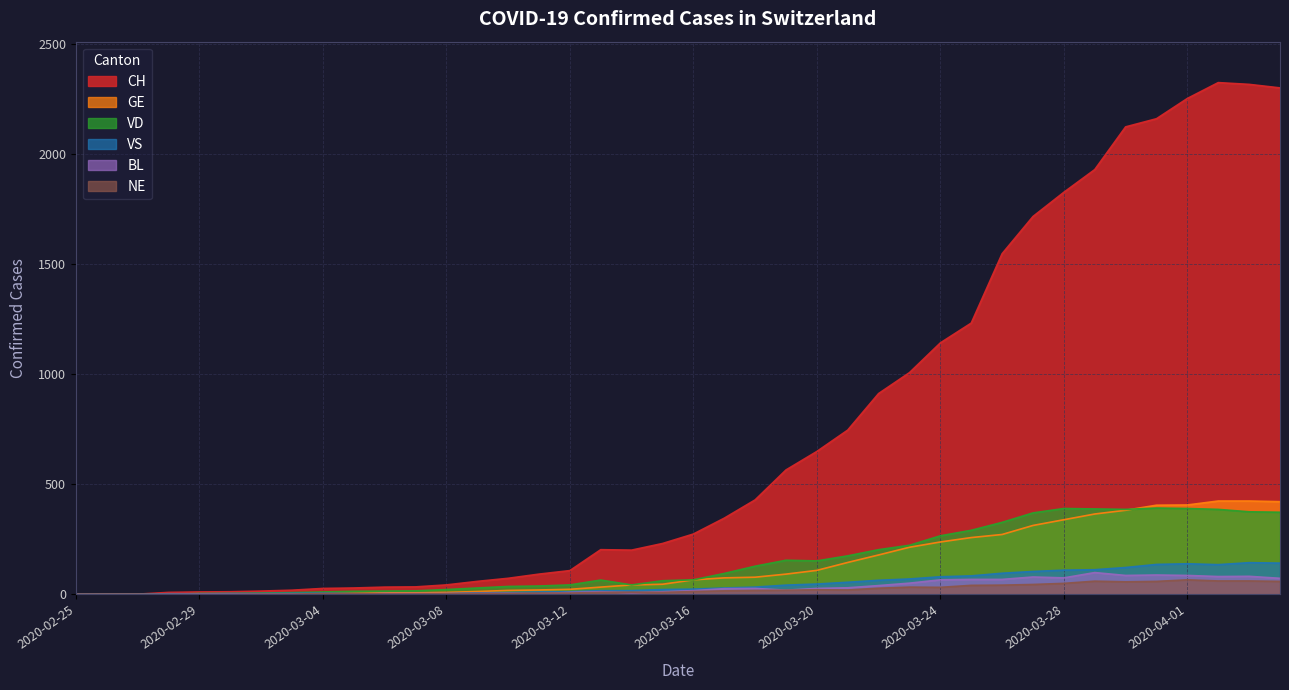

Reading right to left, extract all data points from this chart.

CH: 2020-04-04=2300	2020-04-03=2316	2020-04-02=2324	2020-04-01=2252	2020-03-31=2160	2020-03-30=2123	2020-03-29=1929	2020-03-28=1826	2020-03-27=1716	2020-03-26=1547	2020-03-25=1232	2020-03-24=1142	2020-03-23=1007	2020-03-22=912	2020-03-21=746	2020-03-20=649	2020-03-19=565	2020-03-18=429	2020-03-17=346	2020-03-16=274	2020-03-15=231	2020-03-14=201	2020-03-13=203	2020-03-12=108	2020-03-11=92	2020-03-10=73	2020-03-09=59	2020-03-08=43	2020-03-07=34	2020-03-06=33	2020-03-05=29	2020-03-04=27	2020-03-03=19	2020-03-02=15	2020-03-01=12	2020-02-29=11	2020-02-28=9	2020-02-27=1	2020-02-26=1	2020-02-25=0
GE: 2020-04-04=421	2020-04-03=424	2020-04-02=424	2020-04-01=406	2020-03-31=405	2020-03-30=382	2020-03-29=365	2020-03-28=339	2020-03-27=313	2020-03-26=272	2020-03-25=258	2020-03-24=238	2020-03-23=214	2020-03-22=179	2020-03-21=145	2020-03-20=109	2020-03-19=92	2020-03-18=78	2020-03-17=75	2020-03-16=66	2020-03-15=46	2020-03-14=43	2020-03-13=33	2020-03-12=23	2020-03-11=20	2020-03-10=18	2020-03-09=13	2020-03-08=9	2020-03-07=7	2020-03-06=7	2020-03-05=5	2020-03-04=4	2020-03-03=4	2020-03-02=3	2020-03-01=3	2020-02-29=3	2020-02-28=2	2020-02-27=1	2020-02-26=1	2020-02-25=0
BL: 2020-04-04=73	2020-04-03=82	2020-04-02=81	2020-04-01=86	2020-03-31=88	2020-03-30=86	2020-03-29=99	2020-03-28=75	2020-03-27=79	2020-03-26=68	2020-03-25=68	2020-03-24=66	2020-03-23=51	2020-03-22=40	2020-03-21=30	2020-03-20=27	2020-03-19=19	2020-03-18=27	2020-03-17=26	2020-03-16=17	2020-03-15=12	2020-03-14=8	2020-03-13=12	2020-03-12=9	2020-03-11=3	2020-03-10=5	2020-03-09=4	2020-03-08=4	2020-03-07=4	2020-03-06=4	2020-03-05=1	2020-03-04=1	2020-03-03=1	2020-03-02=1	2020-03-01=1	2020-02-29=1	2020-02-28=0	2020-02-27=0	2020-02-26=0	2020-02-25=0
VD: 2020-04-04=373	2020-04-03=375	2020-04-02=386	2020-04-01=390	2020-03-31=392	2020-03-30=386	2020-03-29=388	2020-03-28=390	2020-03-27=370	2020-03-26=327	2020-03-25=291	2020-03-24=266	2020-03-23=223	2020-03-22=203	2020-03-21=175	2020-03-20=152	2020-03-19=155	2020-03-18=128	2020-03-17=95	2020-03-16=66	2020-03-15=62	2020-03-14=43	2020-03-13=65	2020-03-12=43	2020-03-11=38	2020-03-10=36	2020-03-09=29	2020-03-08=22	2020-03-07=16	2020-03-06=15	2020-03-05=14	2020-03-04=11	2020-03-03=8	2020-03-02=6	2020-03-01=4	2020-02-29=4	2020-02-28=0	2020-02-27=0	2020-02-26=0	2020-02-25=0
VS: 2020-04-04=142	2020-04-03=144	2020-04-02=135	2020-04-01=139	2020-03-31=136	2020-03-30=122	2020-03-29=112	2020-03-28=110	2020-03-27=104	2020-03-26=96	2020-03-25=84	2020-03-24=80	2020-03-23=70	2020-03-22=64	2020-03-21=55	2020-03-20=47	2020-03-19=42	2020-03-18=33	2020-03-17=29	2020-03-16=24	2020-03-15=22	2020-03-14=17	2020-03-13=17	2020-03-12=12	2020-03-11=11	2020-03-10=8	2020-03-09=7	2020-03-08=3	2020-03-07=0	2020-03-06=3	2020-03-05=3	2020-03-04=6	2020-03-03=5	2020-03-02=4	2020-03-01=4	2020-02-29=3	2020-02-28=3	2020-02-27=0	2020-02-26=0	2020-02-25=0
NE: 2020-04-04=59	2020-04-03=61	2020-04-02=61	2020-04-01=66	2020-03-31=59	2020-03-30=57	2020-03-29=60	2020-03-28=50	2020-03-27=45	2020-03-26=42	2020-03-25=41	2020-03-24=32	2020-03-23=33	2020-03-22=28	2020-03-21=20	2020-03-20=21	2020-03-19=19	2020-03-18=18	2020-03-17=16	2020-03-16=13	2020-03-15=9	2020-03-14=10	2020-03-13=9	2020-03-12=6	2020-03-11=6	2020-03-10=4	2020-03-09=4	2020-03-08=3	2020-03-07=2	2020-03-06=2	2020-03-05=4	2020-03-04=4	2020-03-03=1	2020-03-02=1	2020-03-01=0	2020-02-29=0	2020-02-28=0	2020-02-27=0	2020-02-26=0	2020-02-25=0